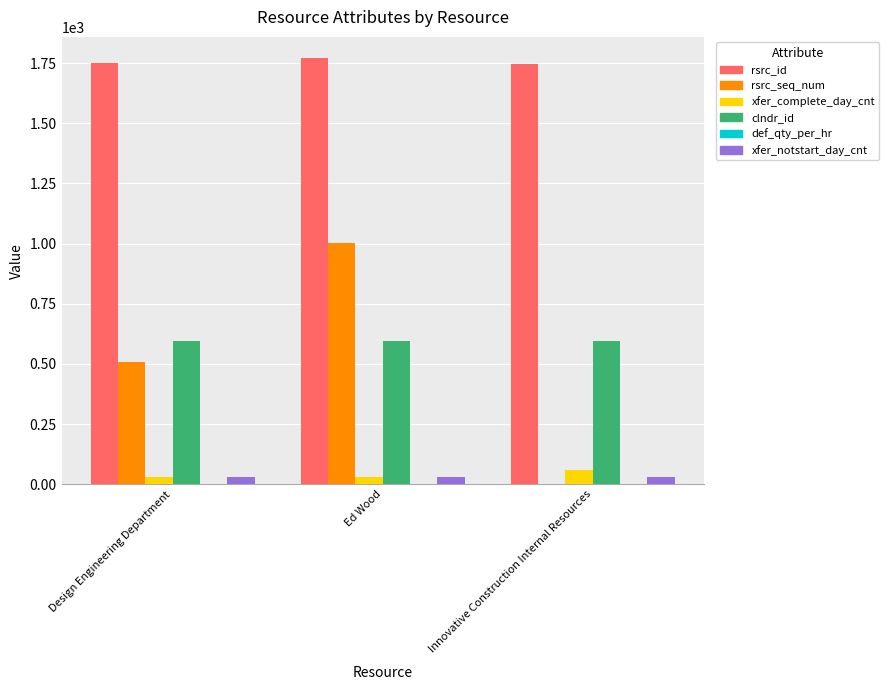

The rsrc_seq_num series shows 526 at Ed Wood. True or false?

False